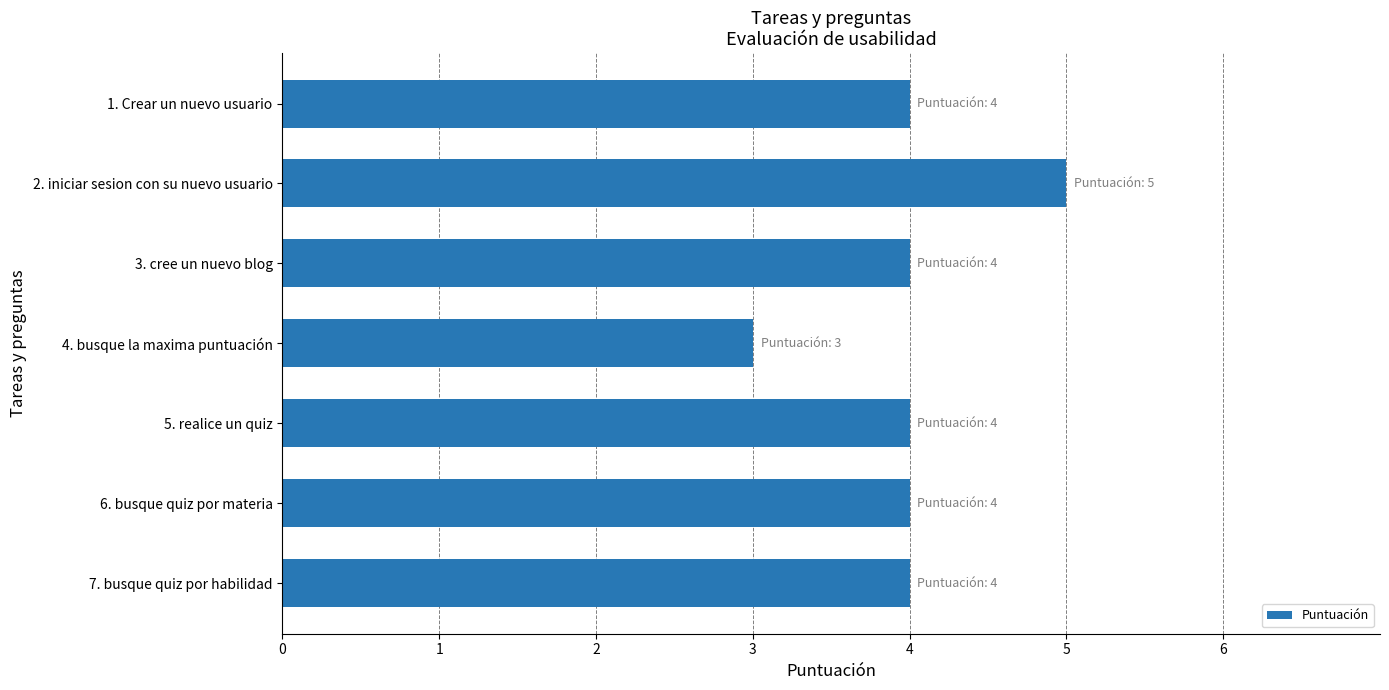

What is the label of the 5th bar from the top?

5. realice un quiz